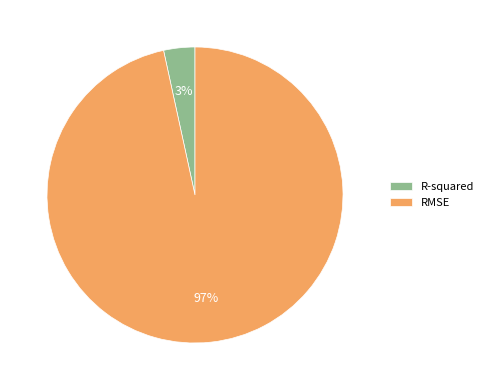

Which has a higher value, RMSE or R-squared?

RMSE